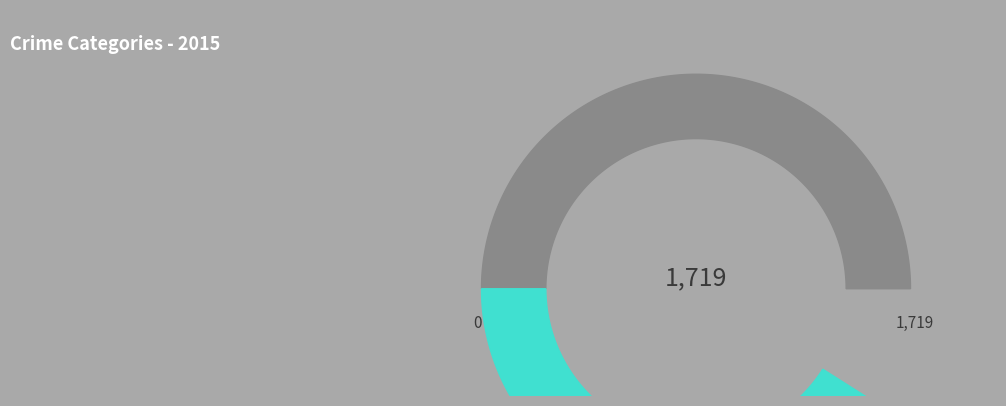

True or false: Criminal Sexual Assault accounts for 6% of the total.

True